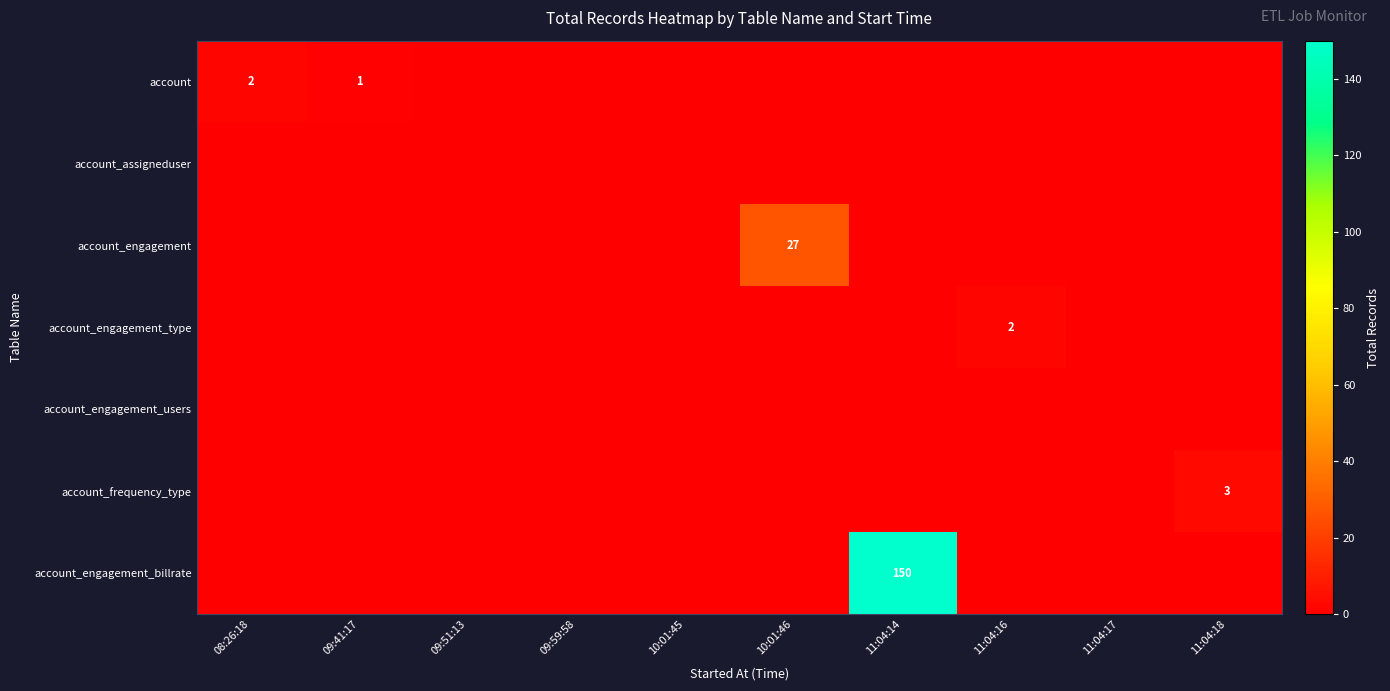

At which label is account_assigneduser closest to 0?

08:26:18